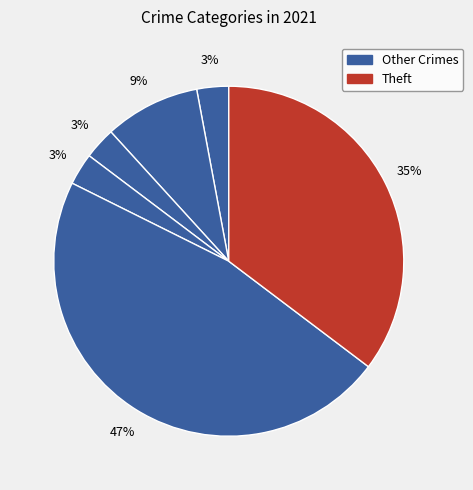

How many segments does this pie chart have?

6